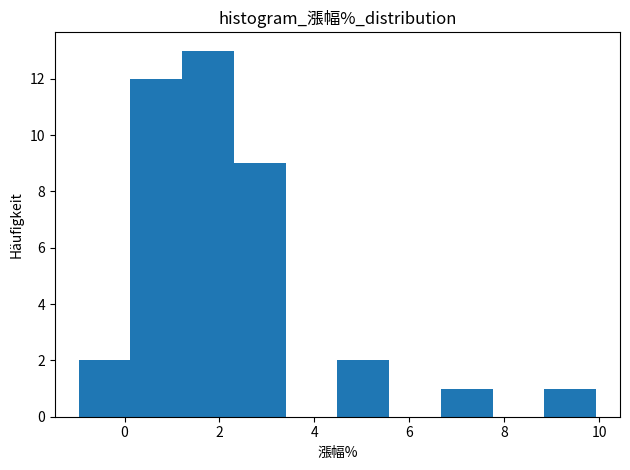

Reading left to right, transcribe this chart: for each bar, give the range it covers on the x-axis and its height. Neither the bar edges nor the heights are printed on the chart, so give them approximately, as read against the axes.

-1.0 to 0.2: 2
0.2 to 1.2: 12
1.2 to 2.4: 13
2.4 to 3.4: 9
3.4 to 4.4: 0
4.4 to 5.6: 2
5.6 to 6.6: 0
6.6 to 7.8: 1
7.8 to 8.8: 0
8.8 to 10.0: 1